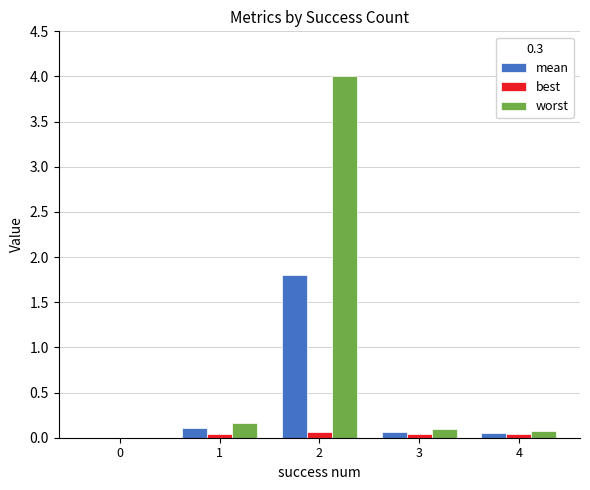

What are all the series names shown in the legend?

mean, best, worst